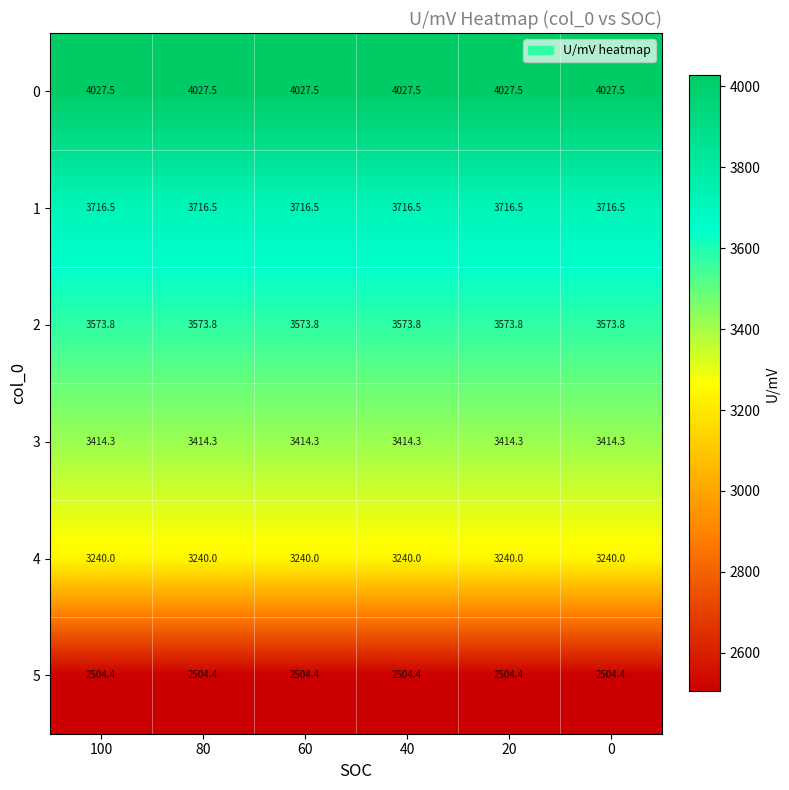

What value does the 3 series have at 20?

3414.3